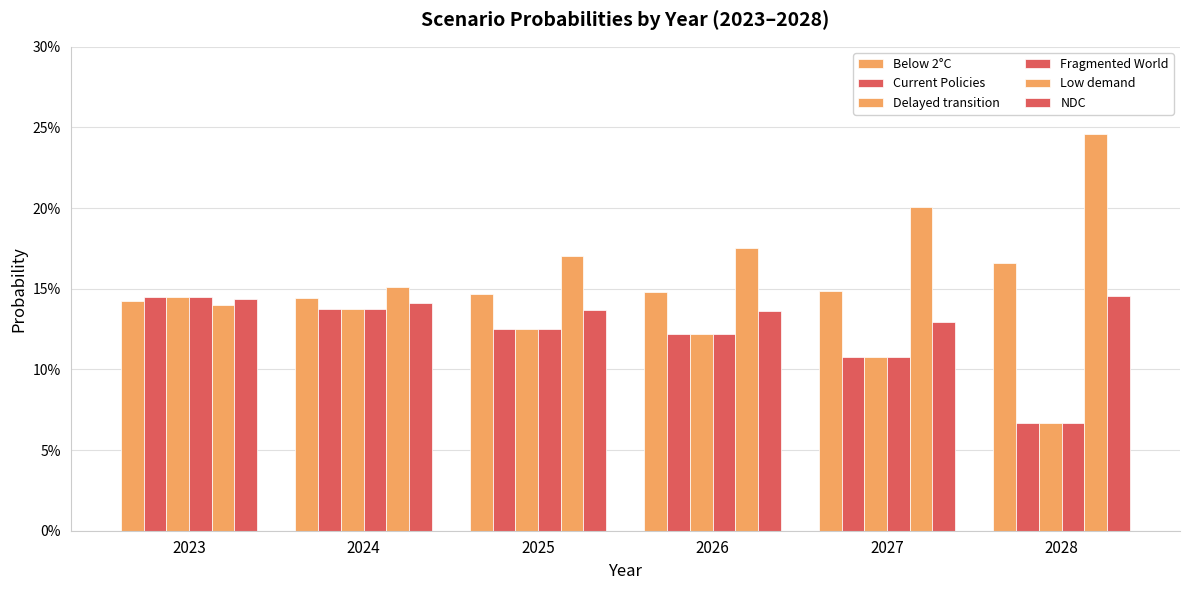

At how many categories does at least one series exceed 0?

6